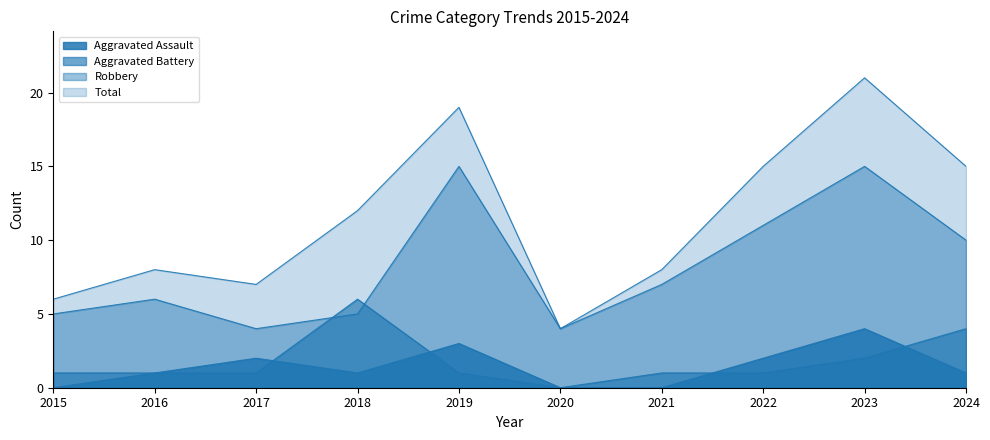

How many series are shown in this chart?

4